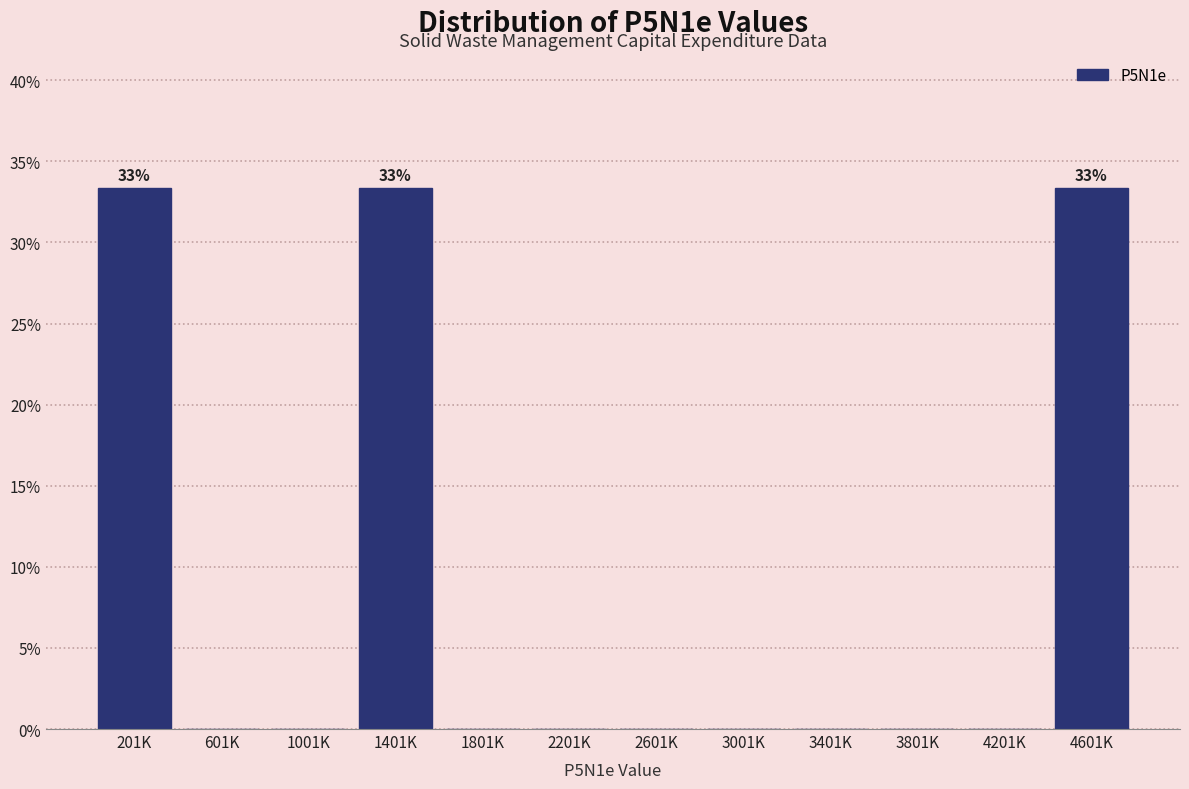

Reading left to right, what are all the values shown in this chart?

201K=33.3	601K=0.0	1001K=0.0	1401K=33.3	1801K=0.0	2201K=0.0	2601K=0.0	3001K=0.0	3401K=0.0	3801K=0.0	4201K=0.0	4601K=33.3